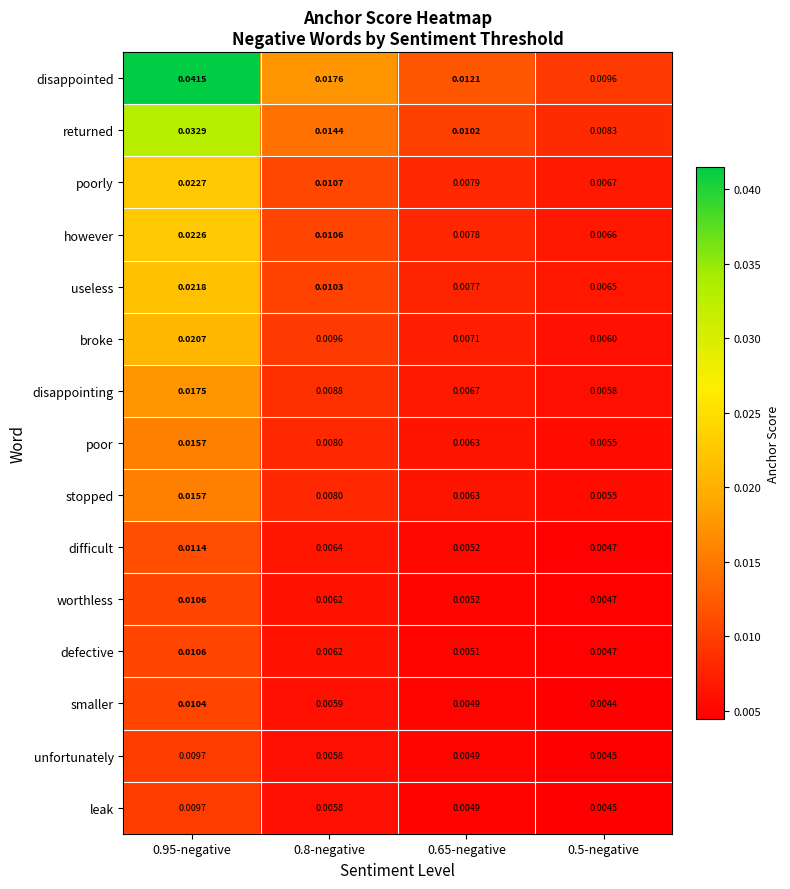

What is the total value across all series at 0.95-negative?

0.3